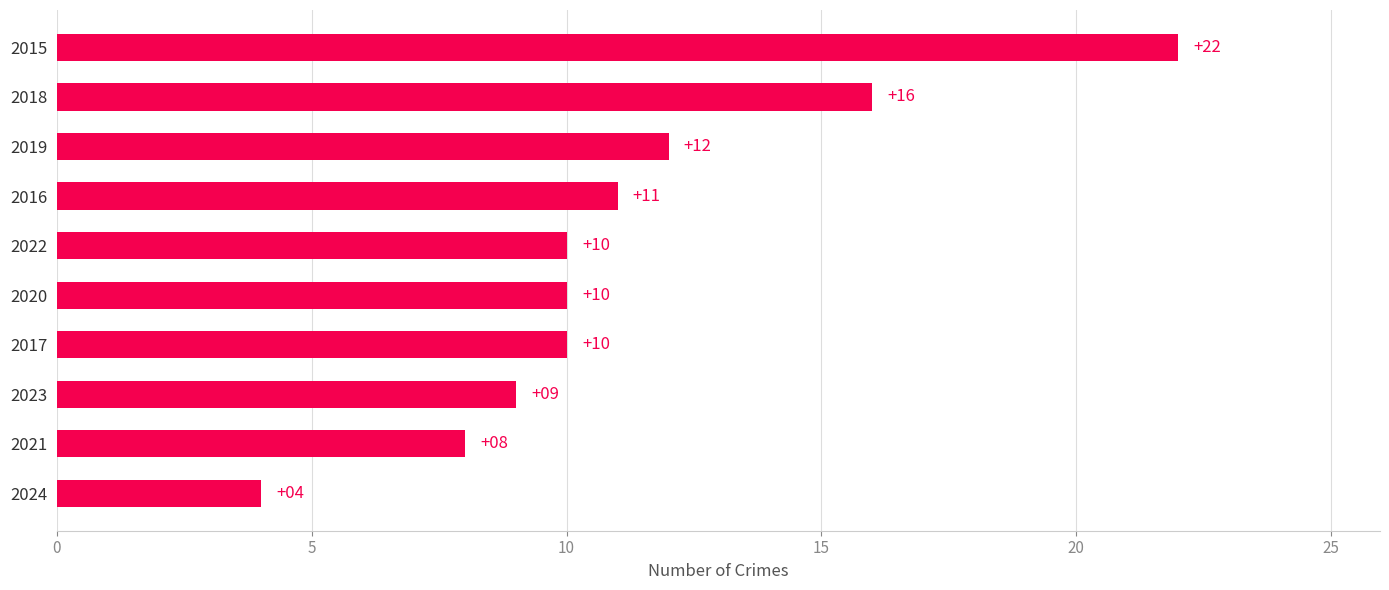

Reading top to bottom, transcribe all the data shown in this chart.

22	16	12	11	10	10	10	9	8	4